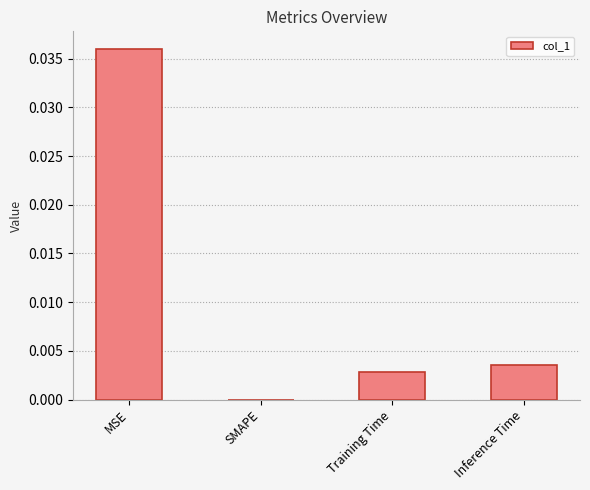

Which label corresponds to the largest value in the chart?

MSE